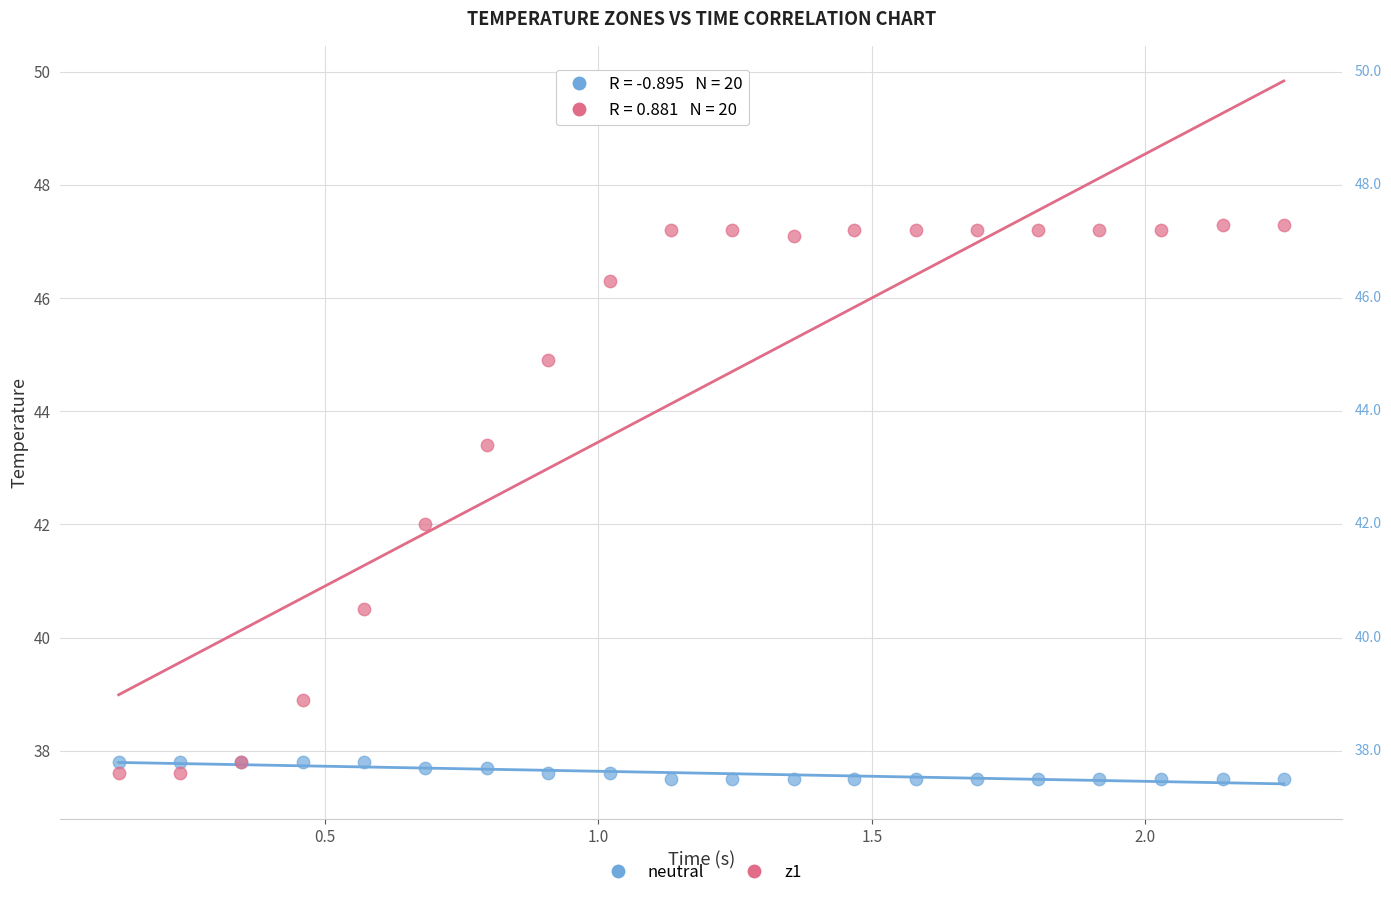

Which series has the widest spread of Y values?

z1